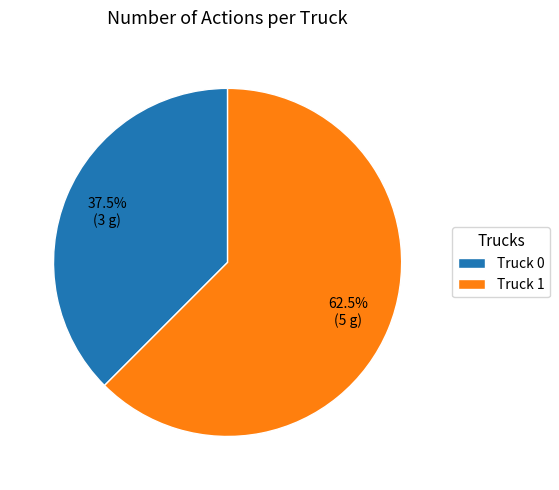

To the nearest percent, what is the difference between the largest and smallest slice percentages?

25%